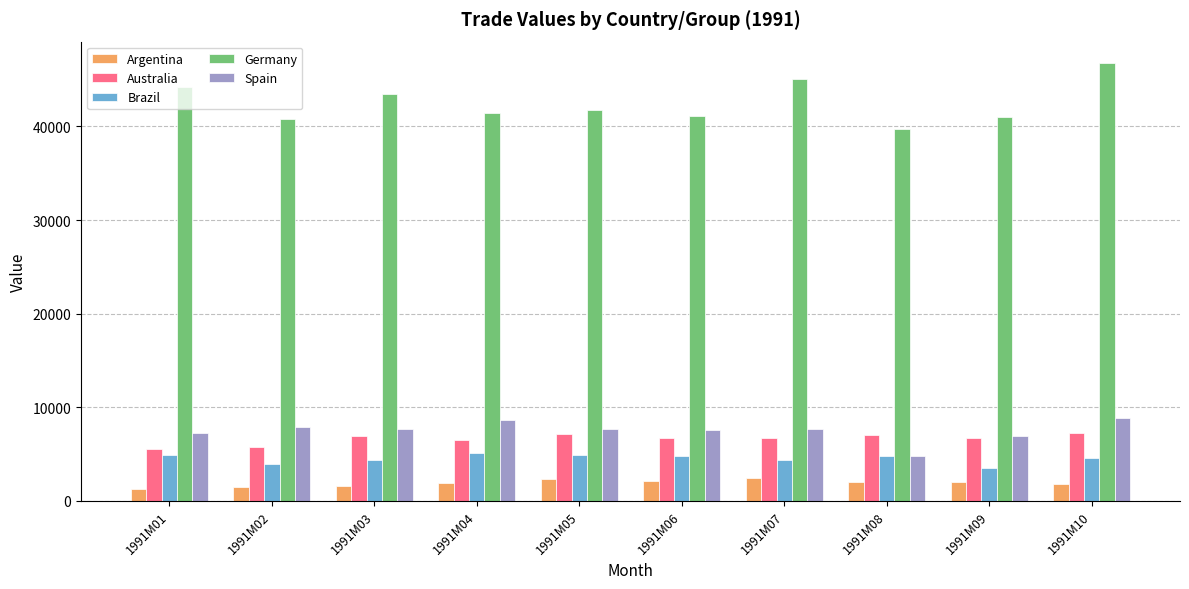

Which series has the widest spread of values?

Germany